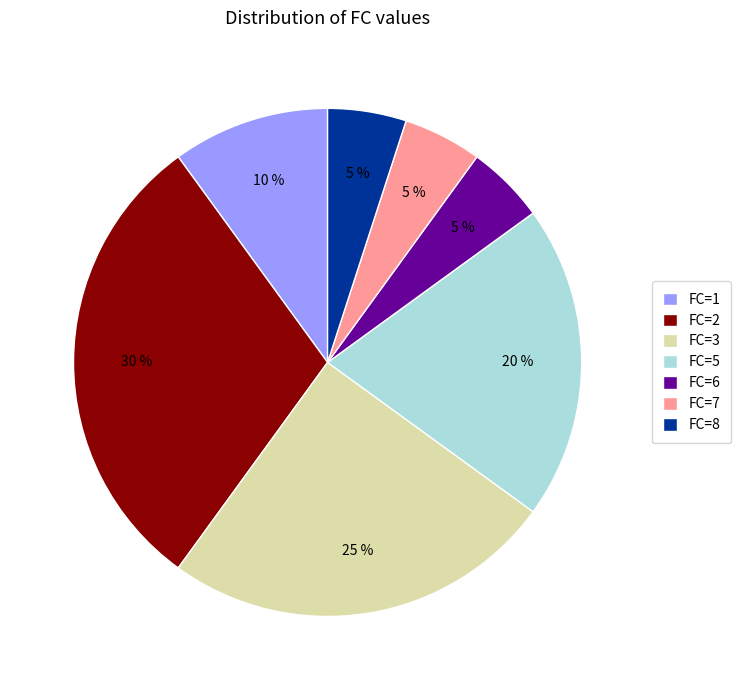

What percentage is the FC=8 slice, to the nearest percent?

5%